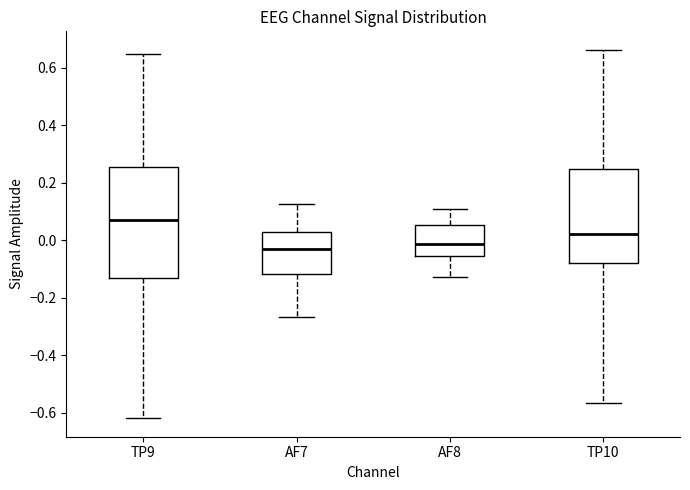

Reading left to right, read every box against the y-axis: the position of its median line, the range the box covers, and the ends of its whiskers. The values are not printed on the chart, so give them approximately, as read against the axis.

TP9: median 0.06, box -0.14 to 0.26, whiskers -0.62 to 0.64
AF7: median -0.04, box -0.12 to 0.02, whiskers -0.26 to 0.12
AF8: median -0.02, box -0.06 to 0.06, whiskers -0.12 to 0.10
TP10: median 0.02, box -0.08 to 0.24, whiskers -0.56 to 0.66